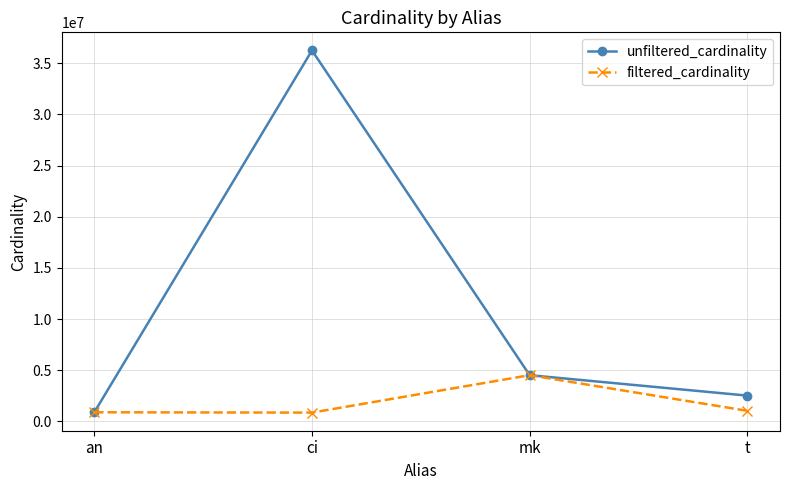

What is the total value across all series at an?

1802686